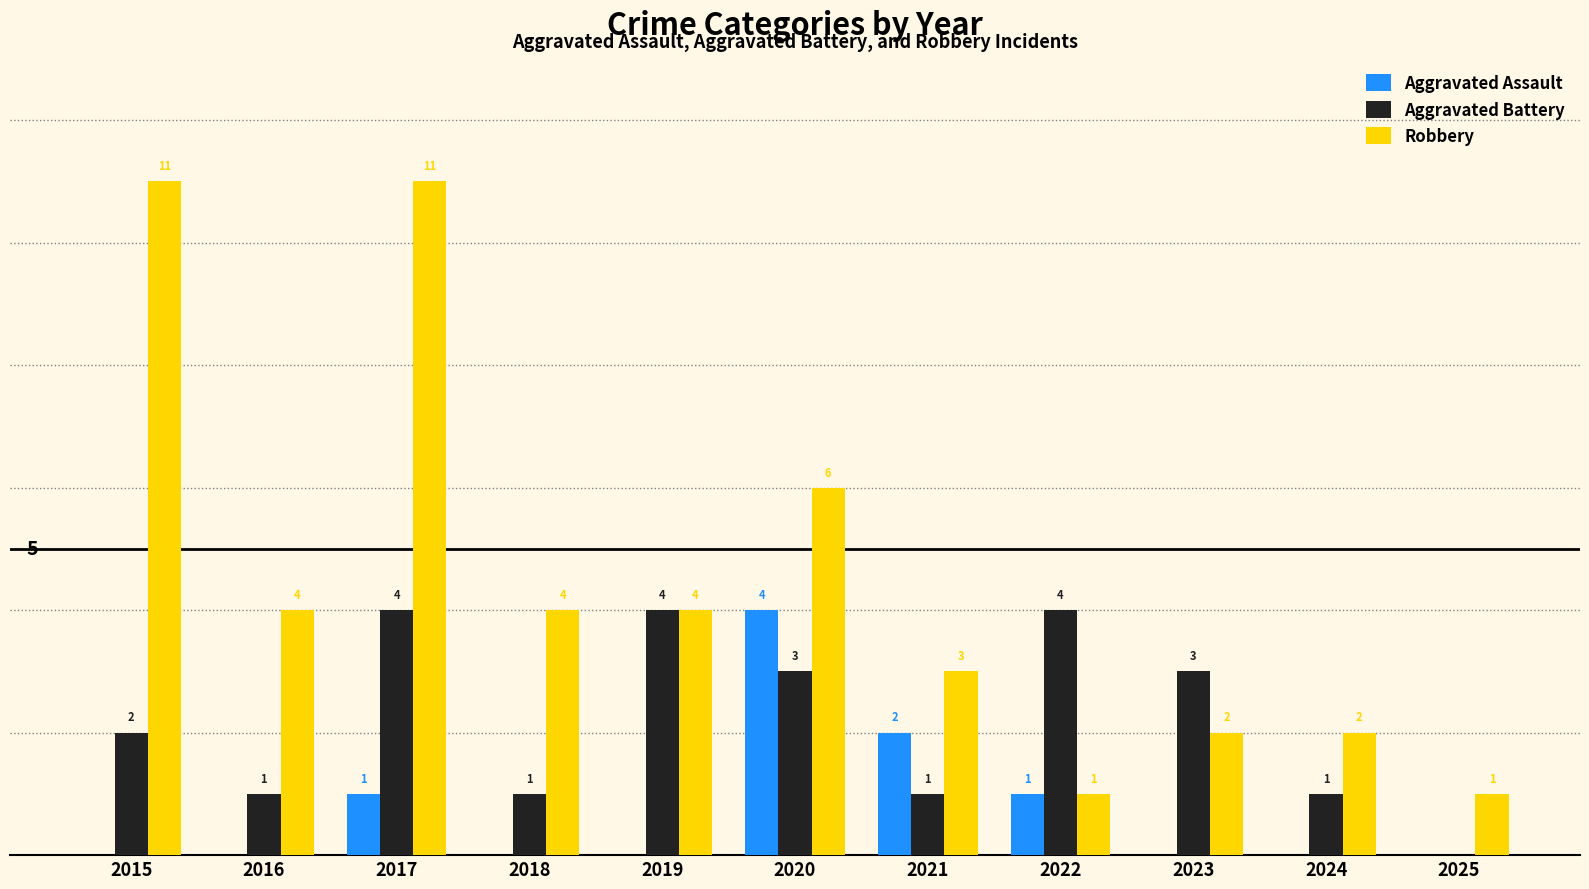

Is the value of Aggravated Assault at 2018 greater than the value of Robbery at 2022?

No